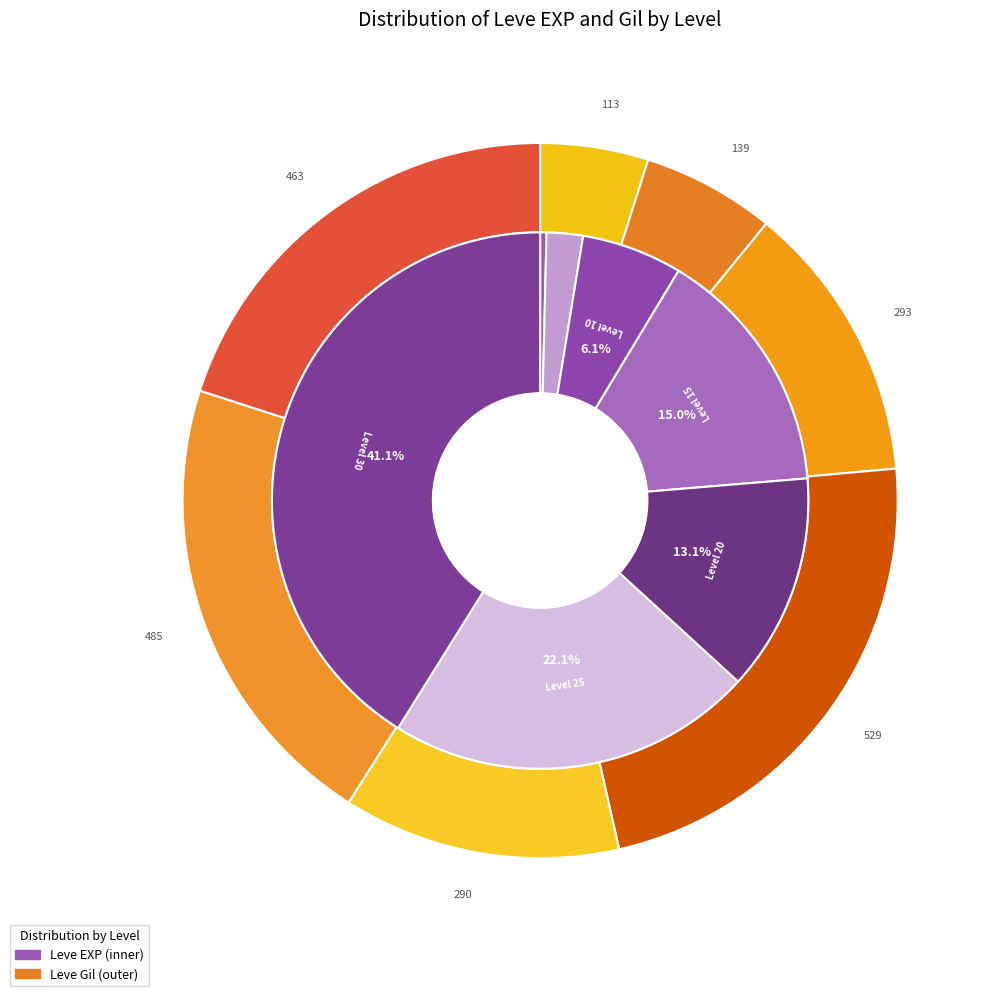

Which series has the widest spread of values?

Leve EXP